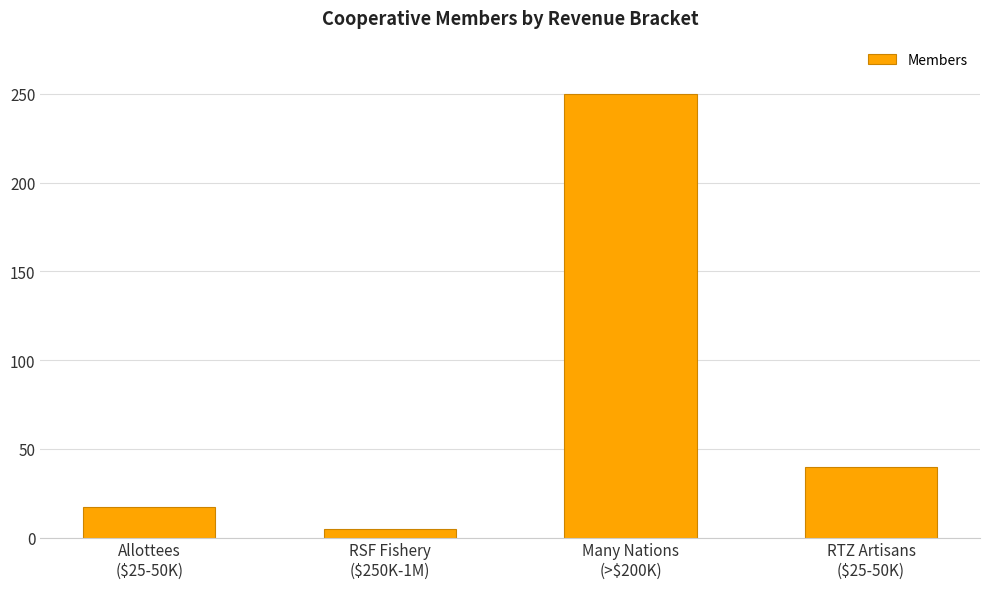

Where is the data nearest to the value 127?

RTZ Artisans
($25-50K)